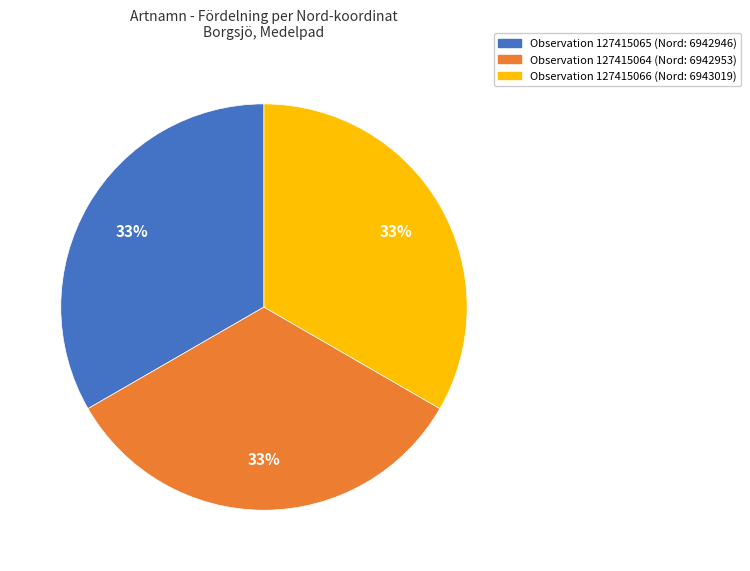

To the nearest percent, what is the average slice percentage?

33%